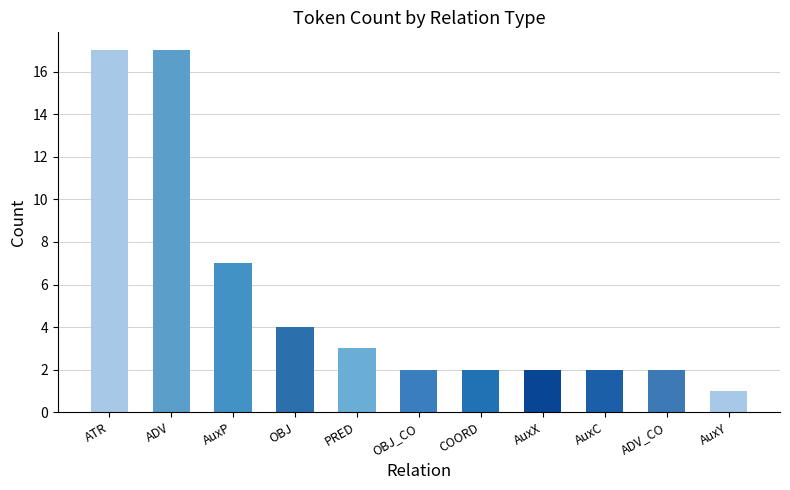

What value does the data have at OBJ, to the nearest 5?

5